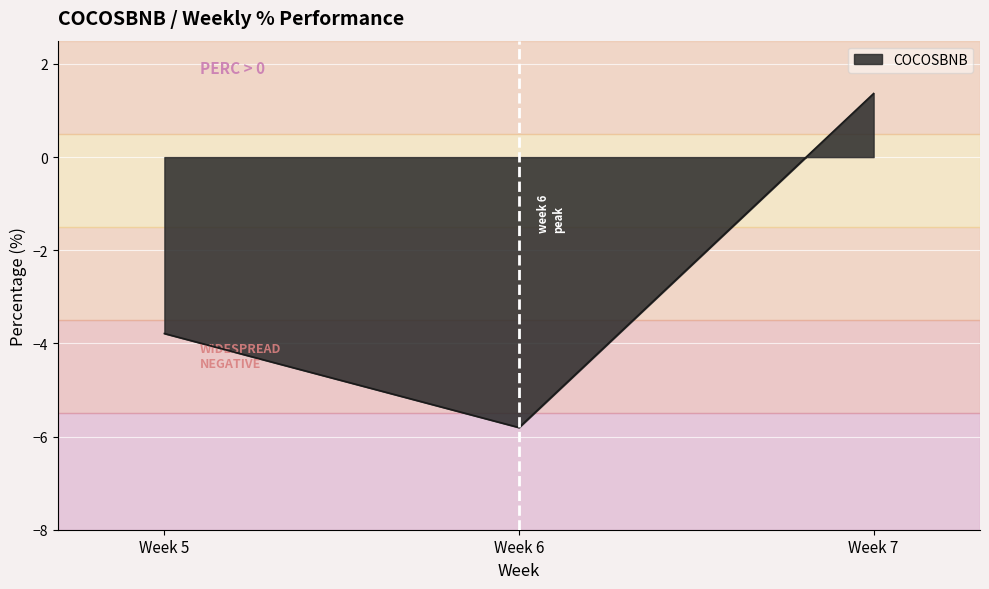

Read the value at Week 7.

1.4